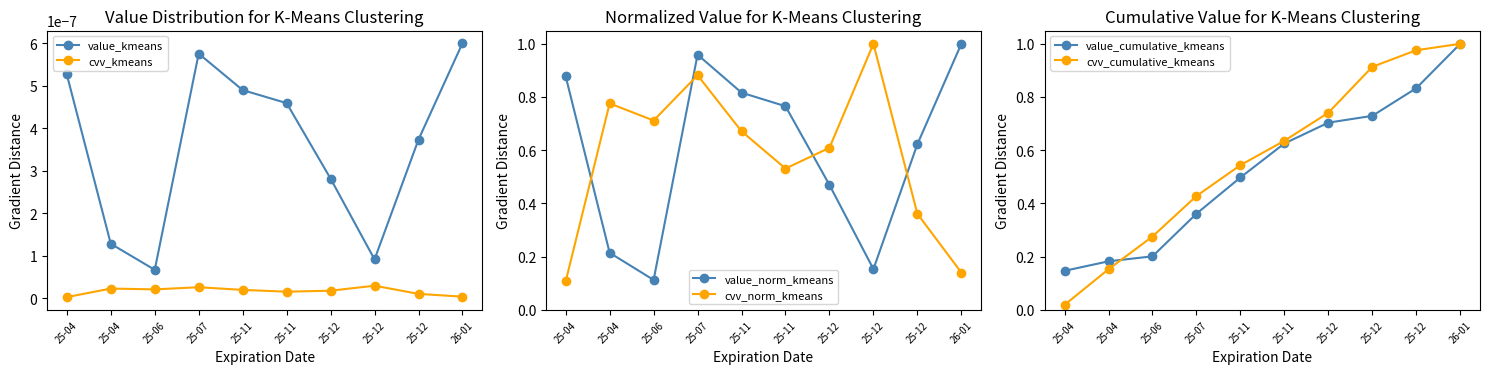

Rank the categories by value_kmeans value from lowest to highest.

25-06, 25-12, 25-04, 25-12, 25-12, 25-11, 25-11, 25-04, 25-07, 26-01